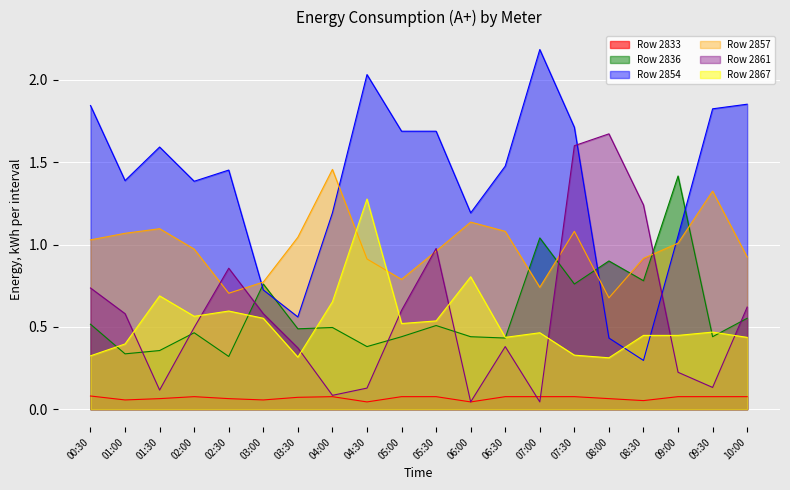

At which label does Row 2857 reach its peak?

04:00